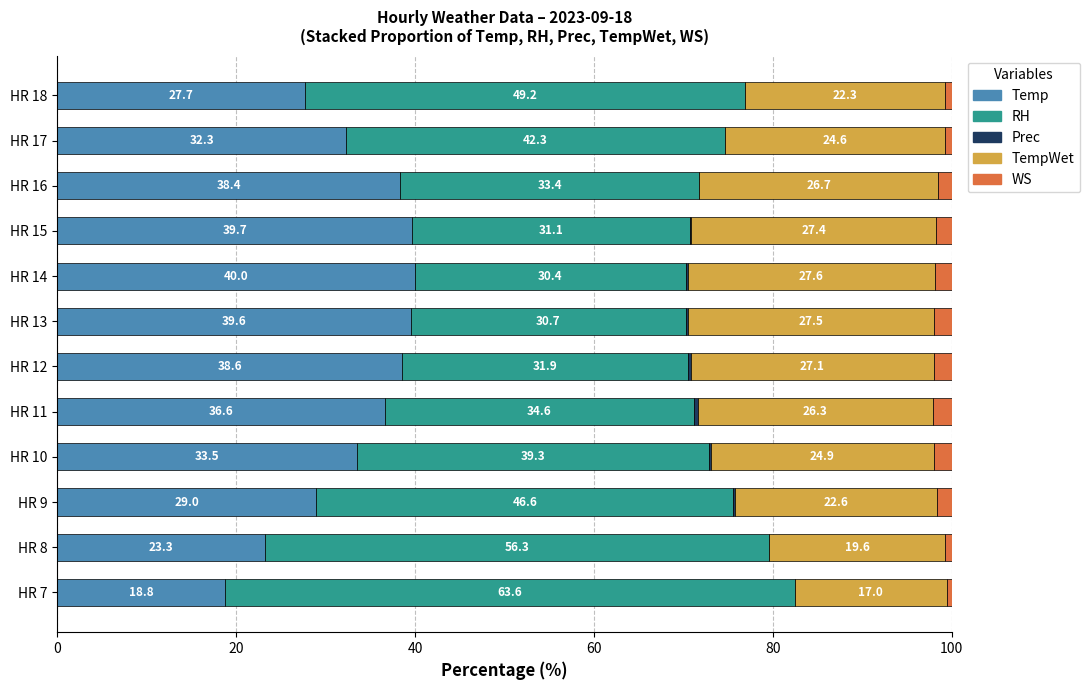

Which category has the highest value in the Temp series?

HR 14